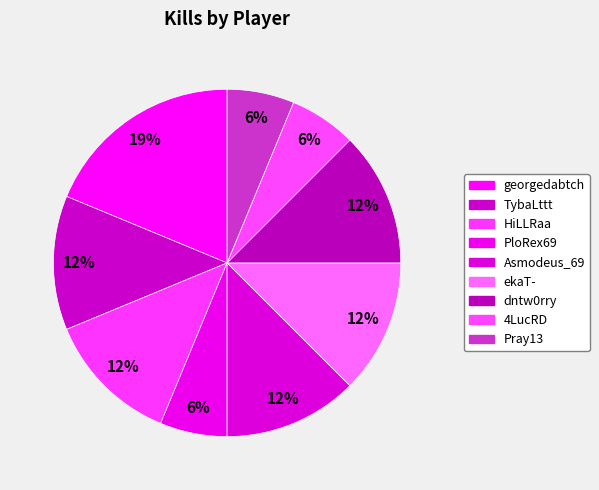

What percentage do georgedabtch and HiLLRaa together represent?

31.2%